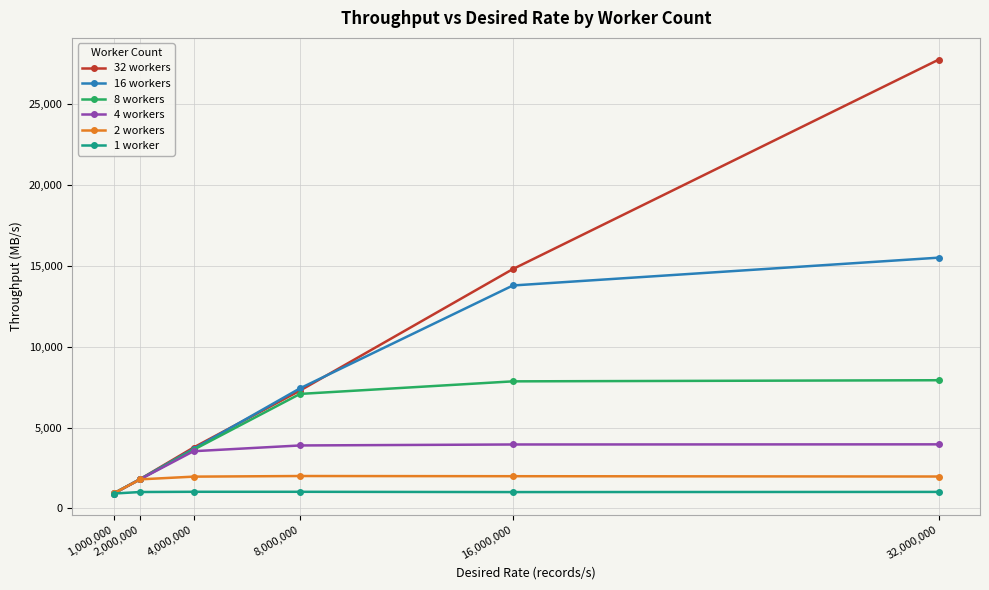

List the labels in order of 32 workers value, largest first.

32,000,000, 16,000,000, 8,000,000, 4,000,000, 2,000,000, 1,000,000